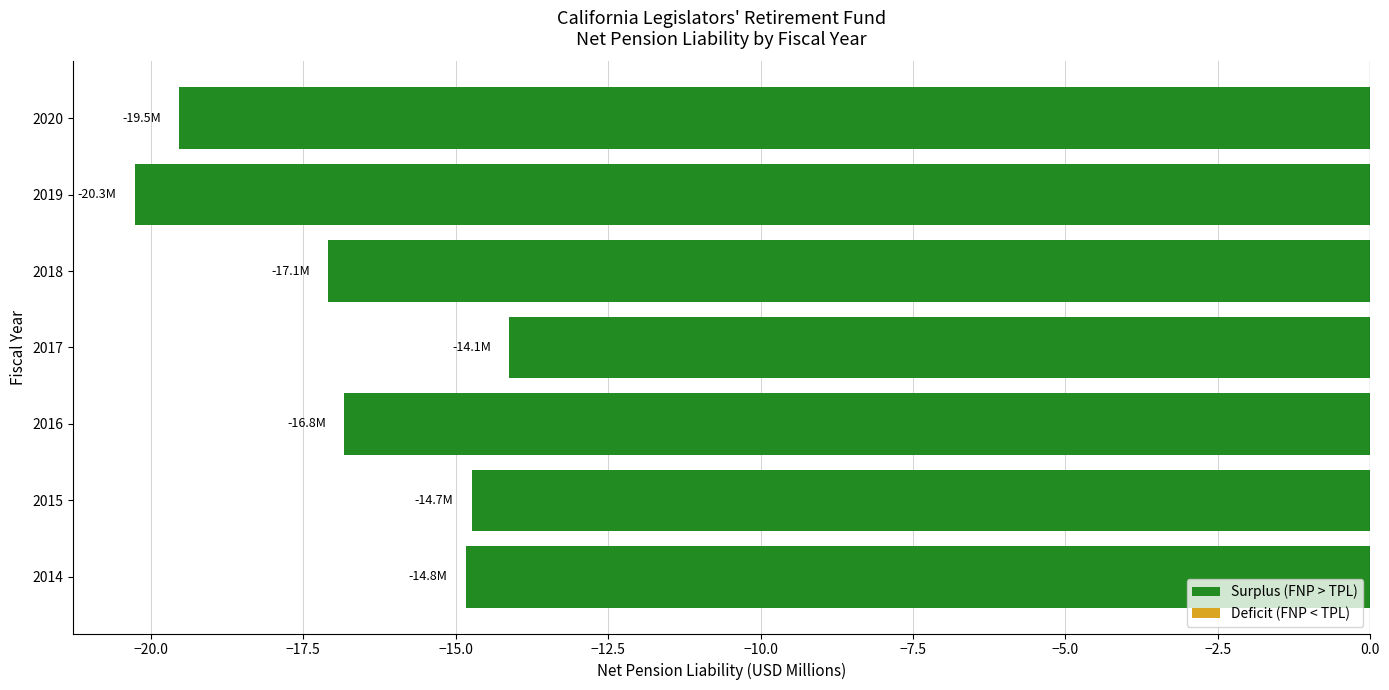

Which category has the lowest value across all series?

2019